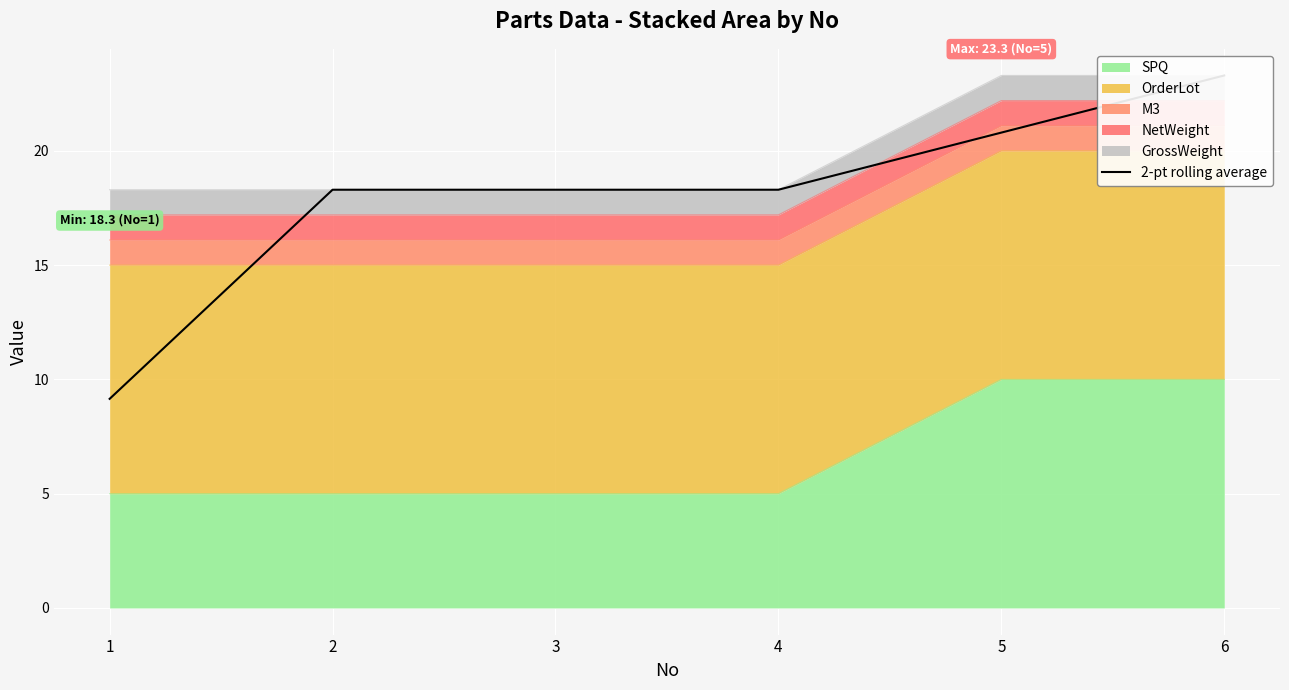

The chart shows a value of 33.9 at 6. True or false?

False